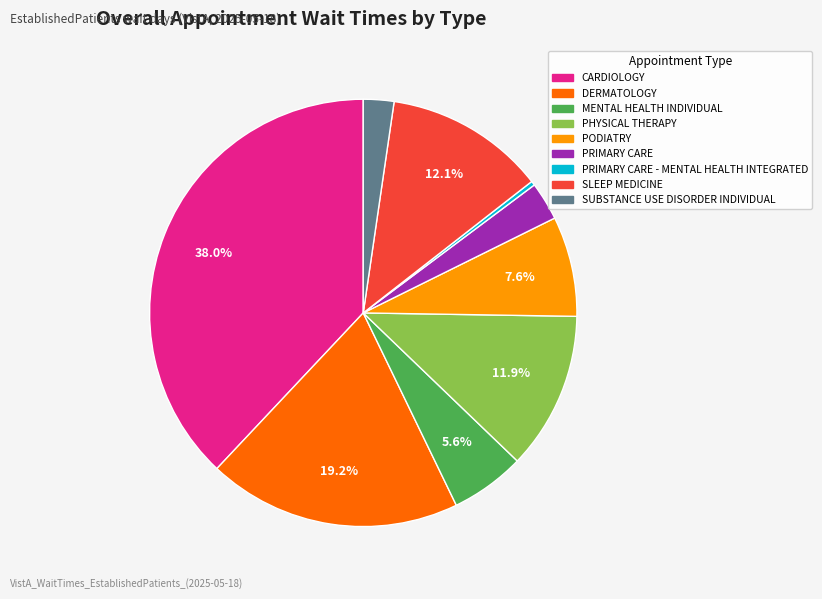

Is there any slice that represents more than half of the pie?

No